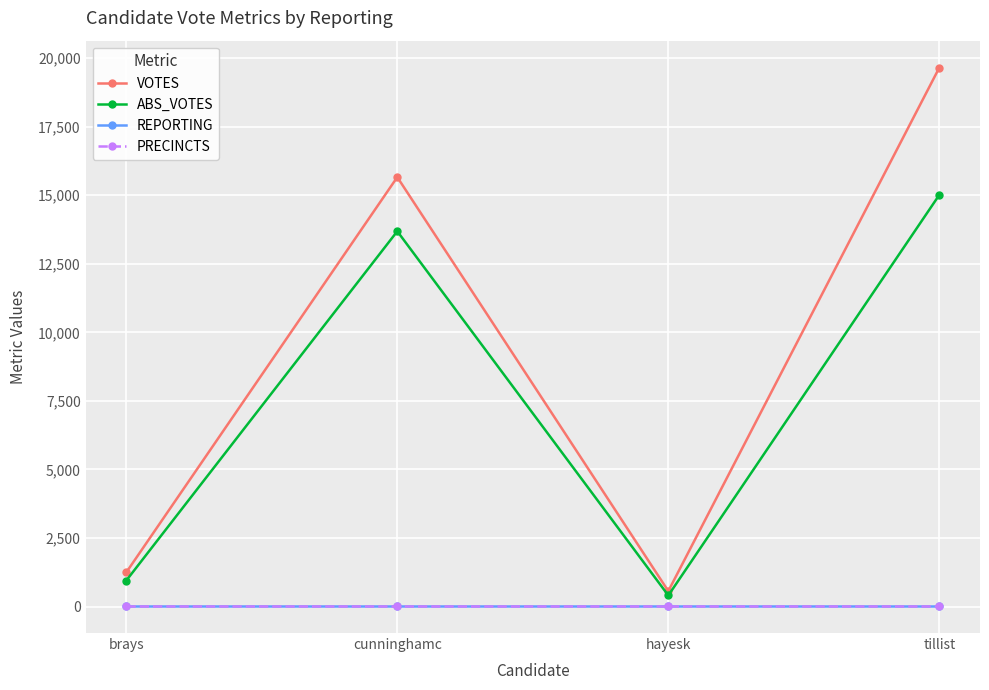

What is the sum of all REPORTING values?

72